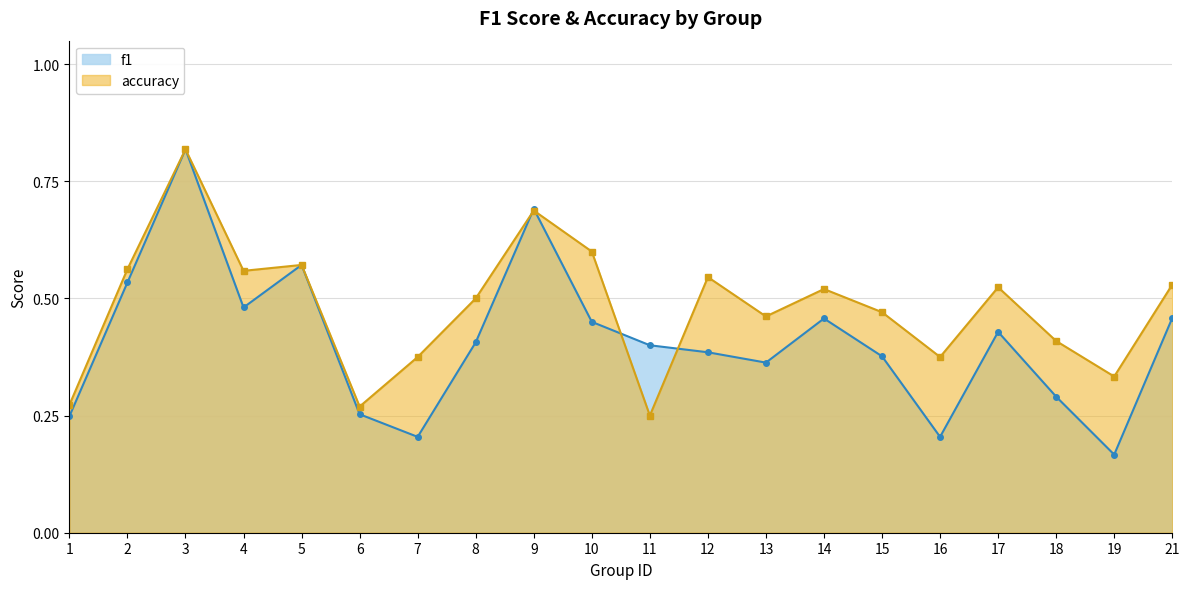

Count the f1 values in the range 0 to 1.

20